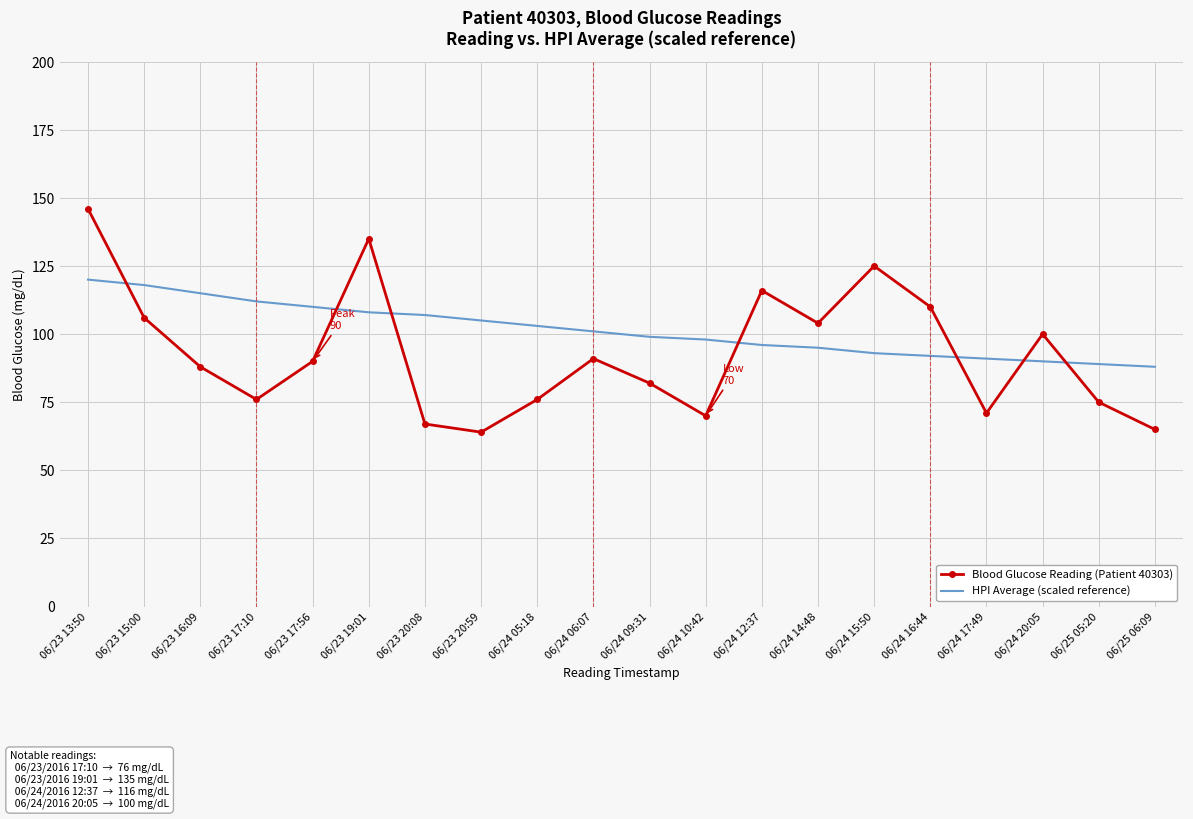

What are all the series names shown in the legend?

Blood Glucose Reading (Patient 40303), HPI Average (scaled reference)